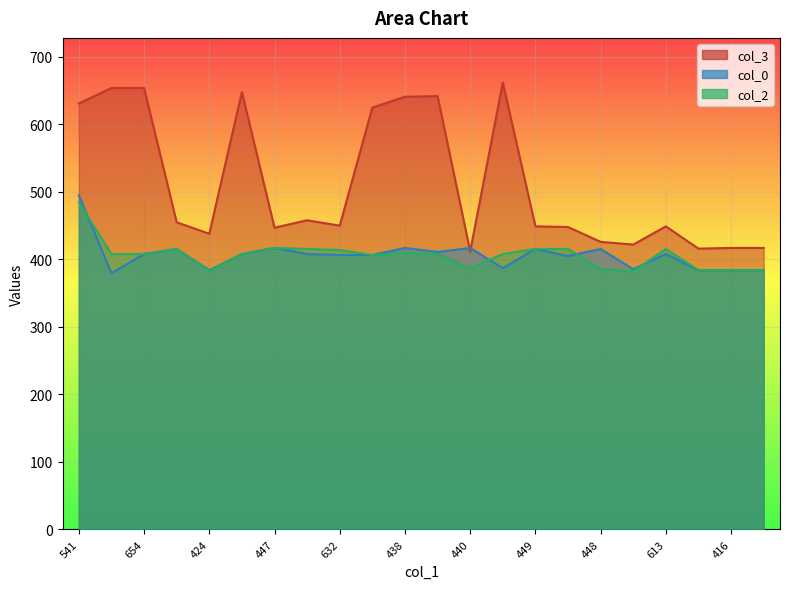

What is the minimum value for col_2?

382.5